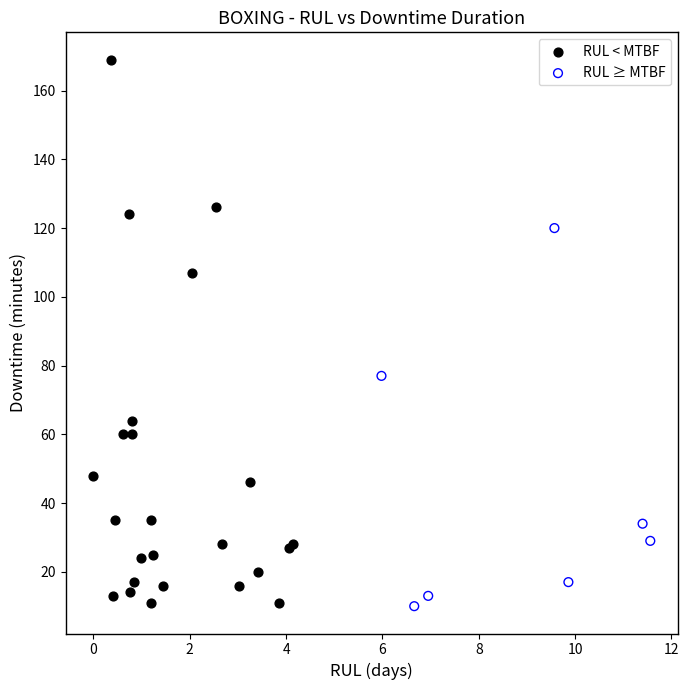

Which series contains the highest Y value?

RUL < MTBF